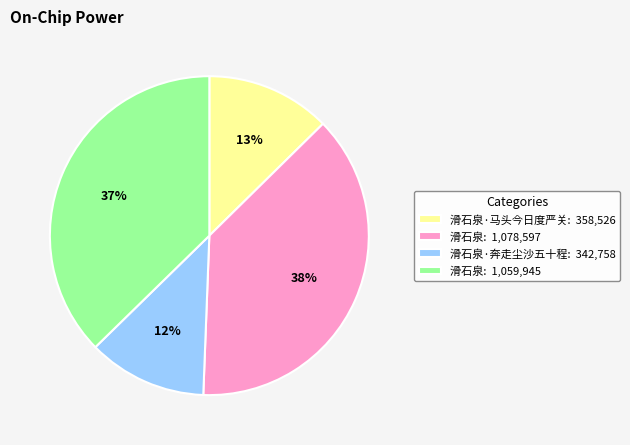

Which has a higher value, 滑石泉: 1,078,597 or 滑石泉·马头今日度严关: 358,526?

滑石泉: 1,078,597